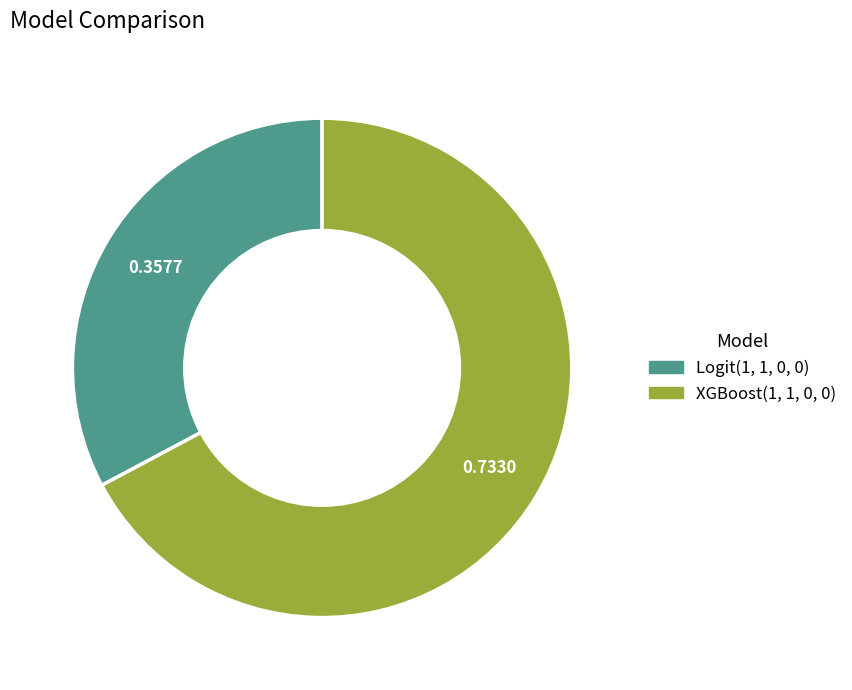

Do XGBoost(1, 1, 0, 0) and Logit(1, 1, 0, 0) together represent more than half of the pie?

Yes